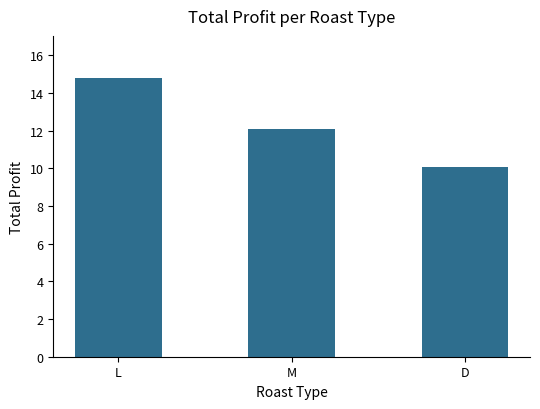

What is the ratio of the value at D to the value at M?

0.8